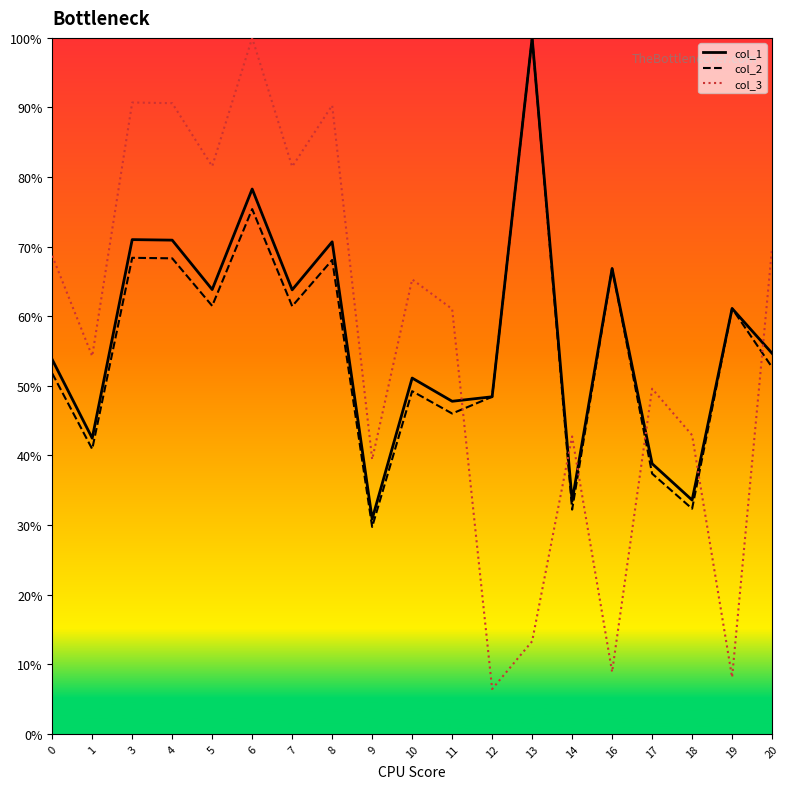

What are all the series names shown in the legend?

col_1, col_2, col_3